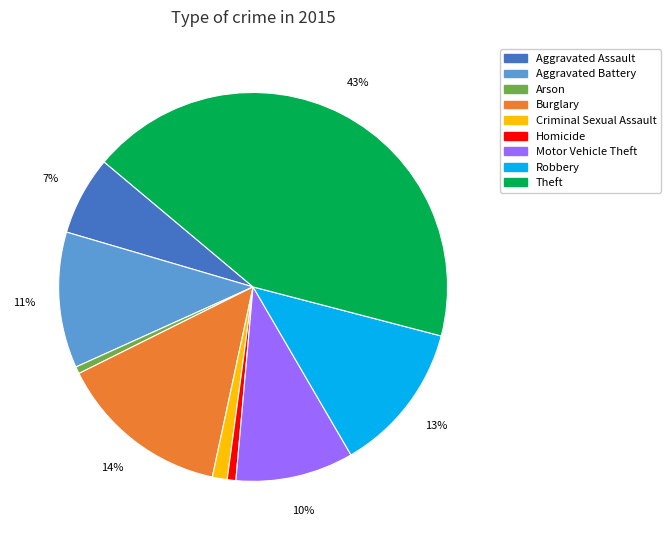

Does Criminal Sexual Assault represent more than half of the total?

No